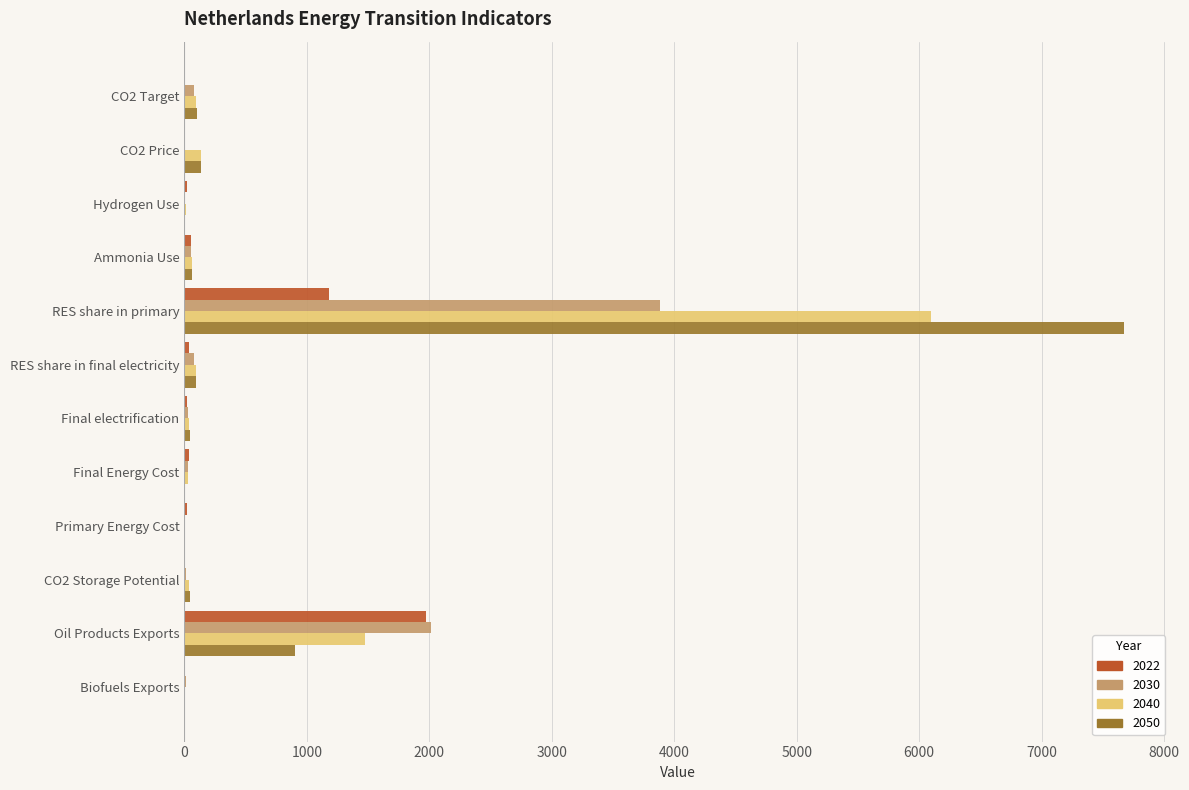

What is the sum of all 2022 values?

3344.2